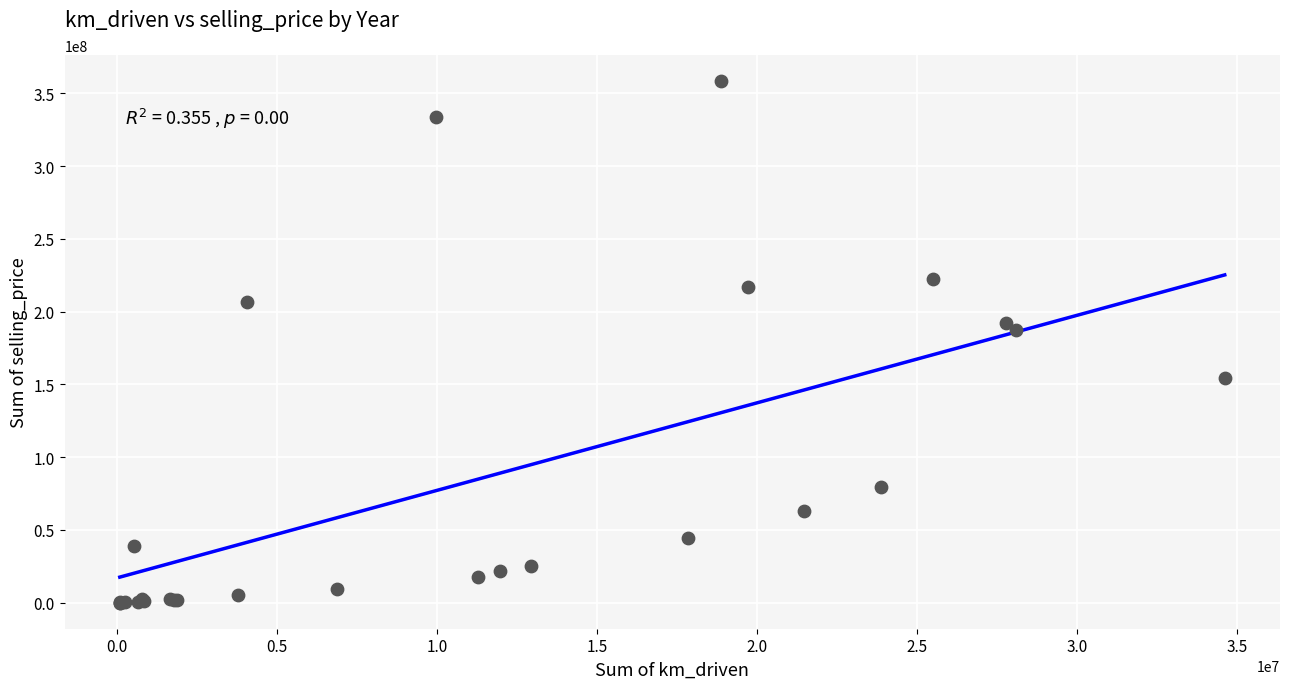

What Y value in the scatter plot is closest to 179180992?

187133191